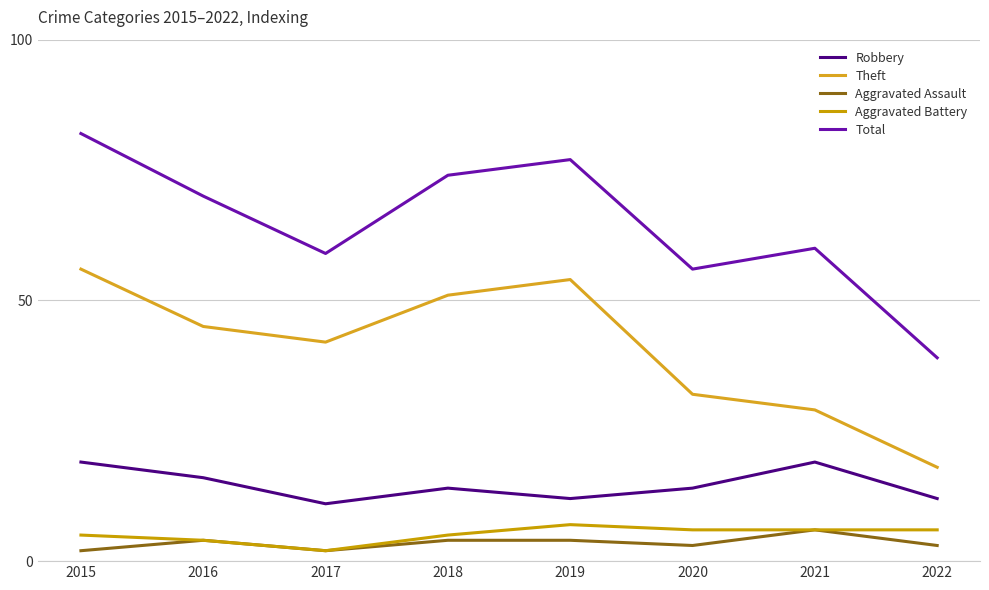

Which series has the widest spread of values?

Total